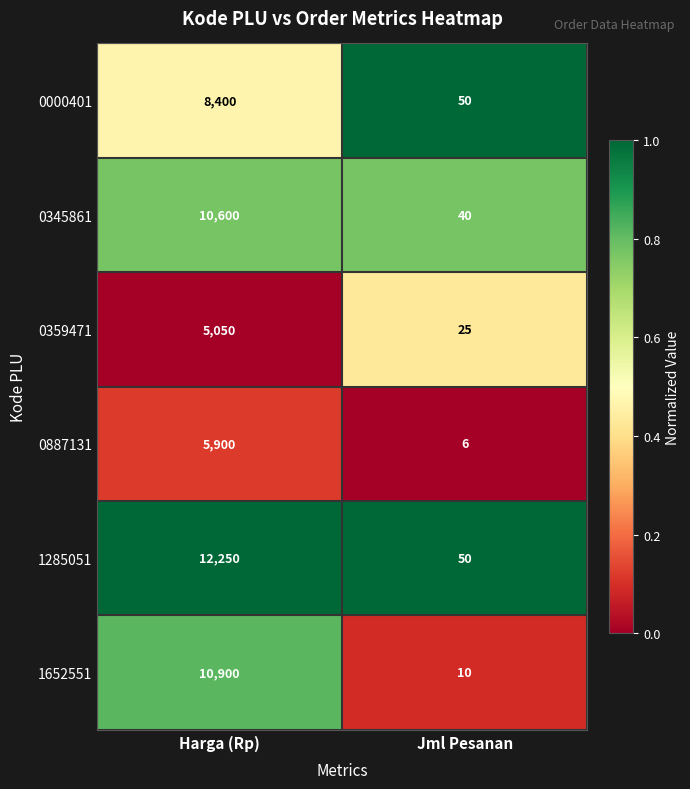

Reading right to left, list all the values displayed in this chart.

0000401: 50	8400
0345861: 40	10600
0359471: 25	5050
0887131: 6	5900
1285051: 50	12250
1652551: 10	10900